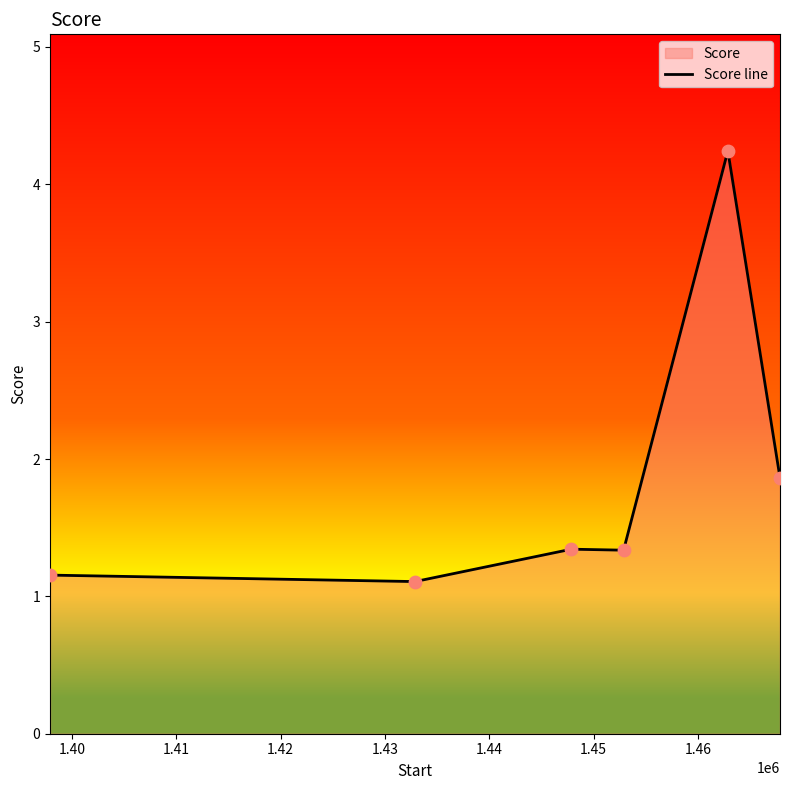

What is the sum of all values?

11.0